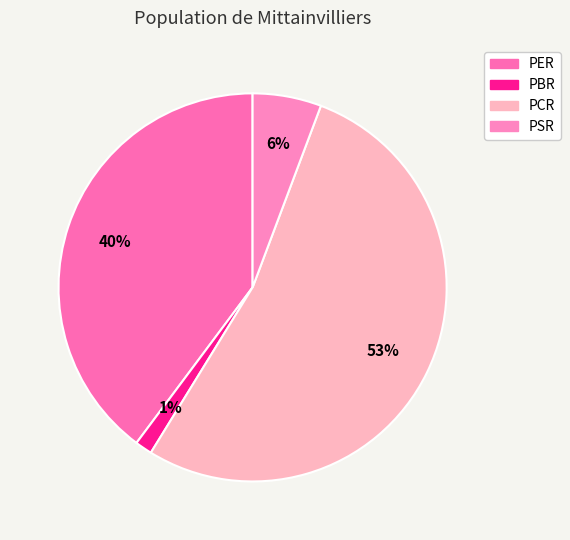

To the nearest percent, what percentage of the pie is PCR?

53%